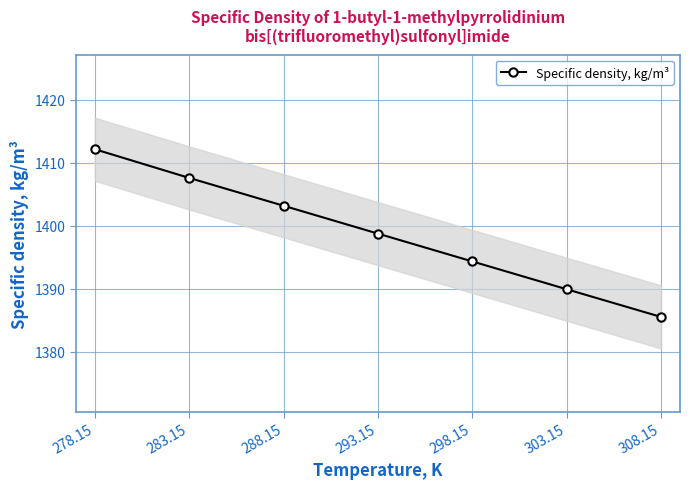

At which category does the chart reach its minimum across all series?

308.15